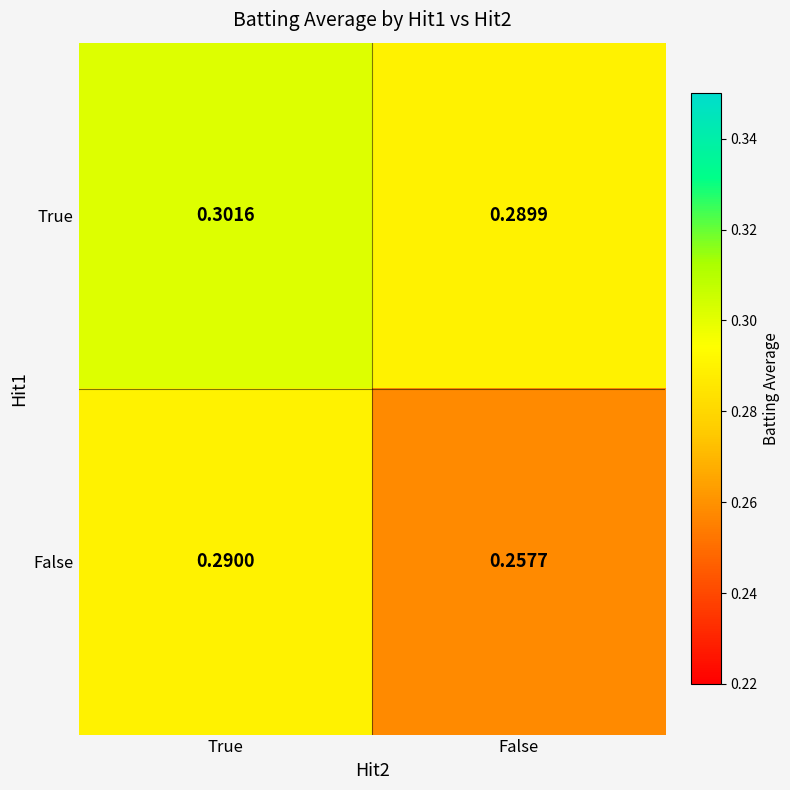

At which label does True reach its minimum?

False